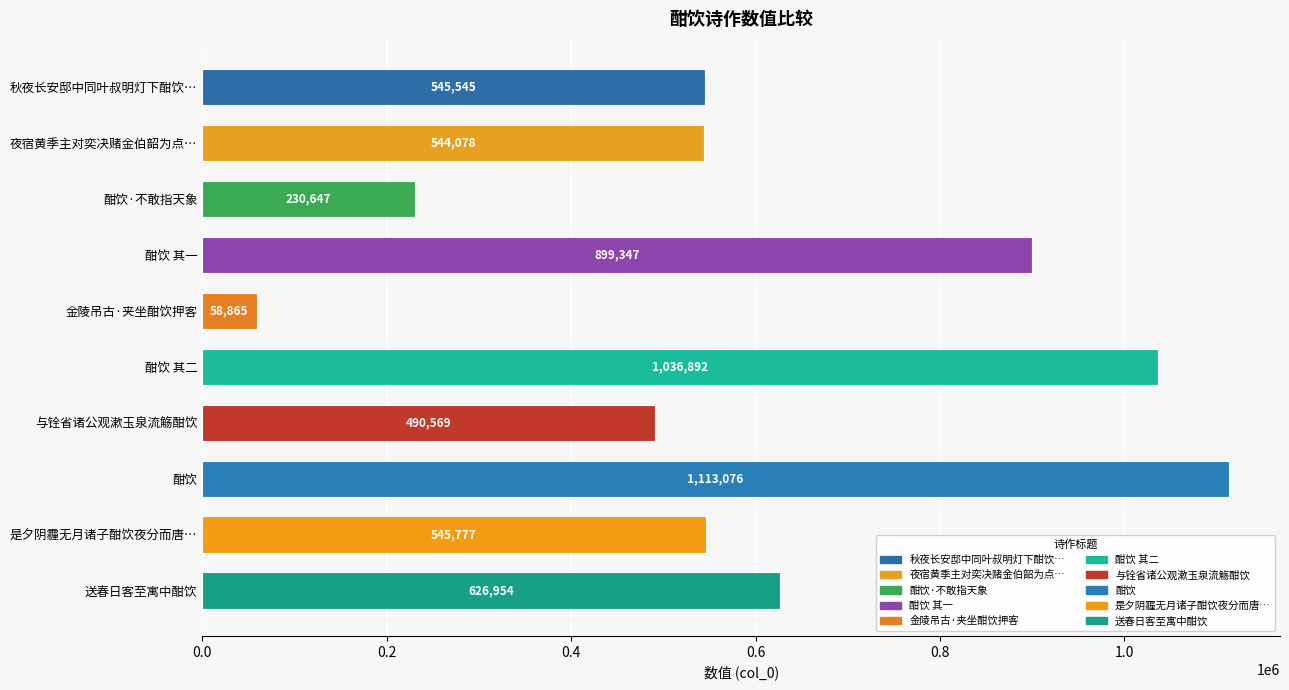

What is the average value?

609175